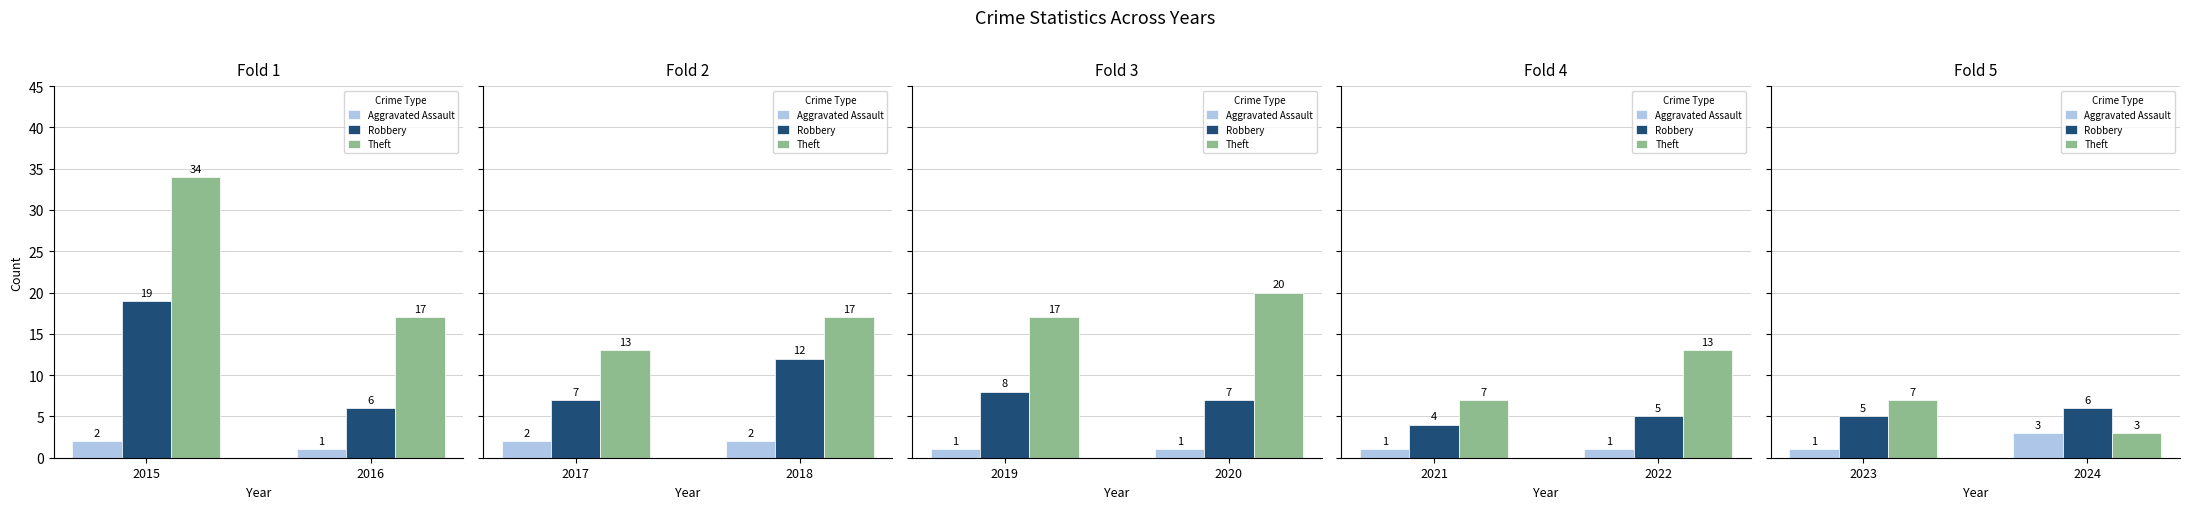

Between 2023 and 2024, which series saw the biggest shift?

Theft